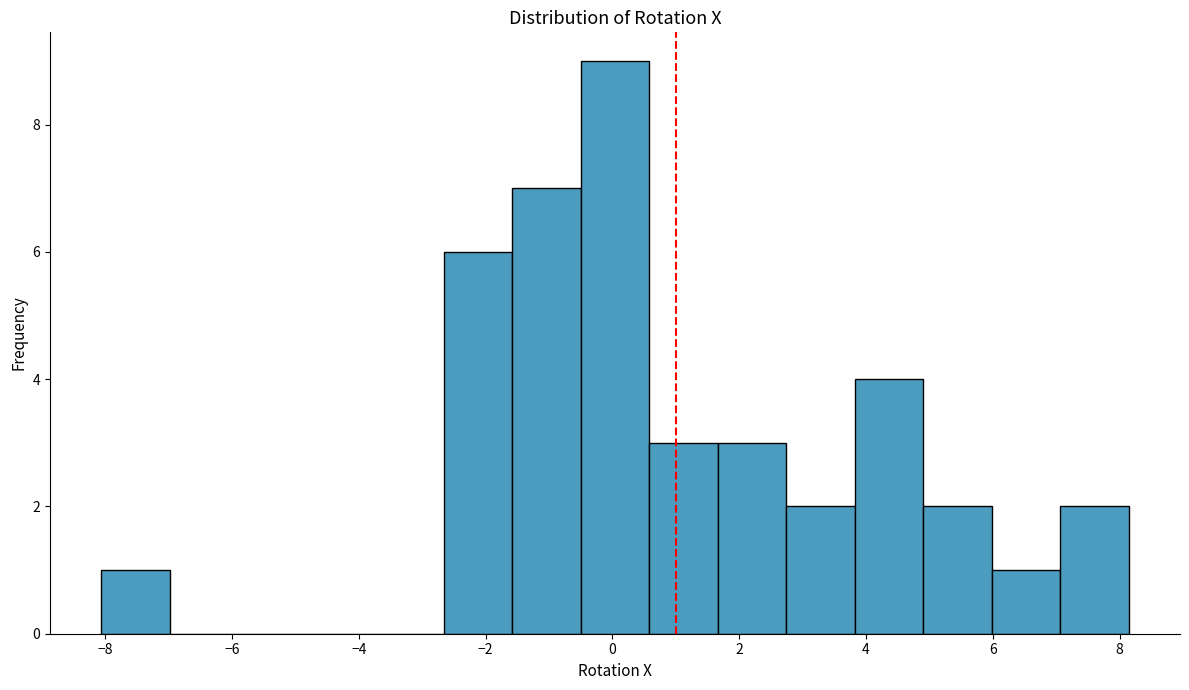

Reading left to right, list every bar in this chart as the range it spans on the x-axis followed by its height. Neither the bar edges nor the heights are printed on the chart, so give them approximately, as read against the axes.

-8.0 to -7.0: 1
-7.0 to -5.8: 0
-5.8 to -4.8: 0
-4.8 to -3.8: 0
-3.8 to -2.6: 0
-2.6 to -1.6: 6
-1.6 to -0.4: 7
-0.4 to 0.6: 9
0.6 to 1.6: 3
1.6 to 2.8: 3
2.8 to 3.8: 2
3.8 to 5.0: 4
5.0 to 6.0: 2
6.0 to 7.0: 1
7.0 to 8.2: 2